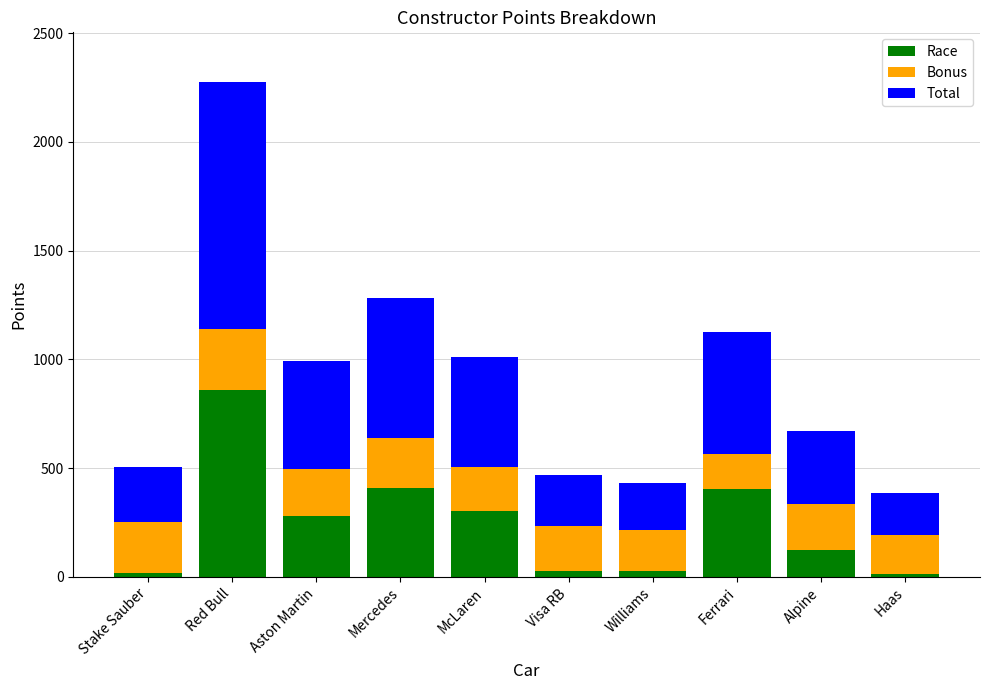

The Race series shows 691 at Mercedes. True or false?

False